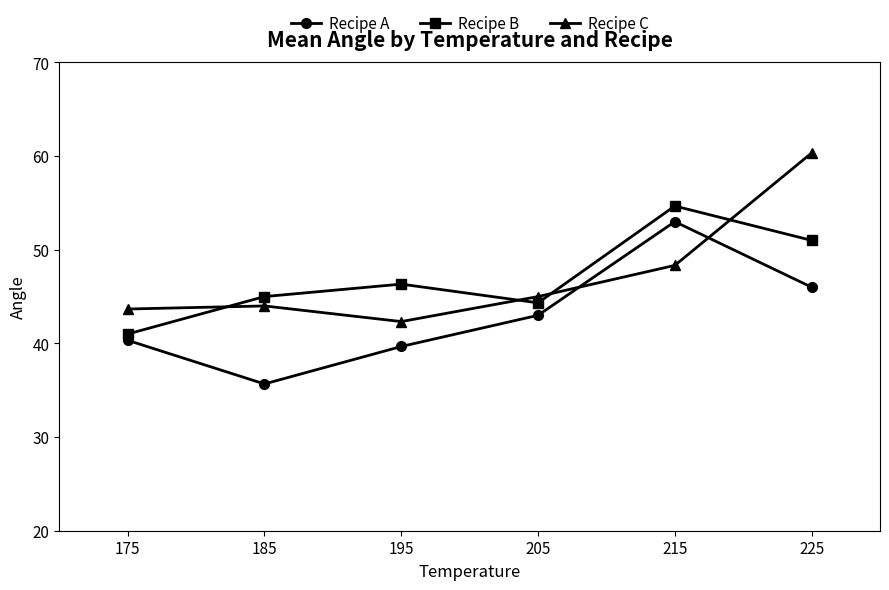

Does the chart display data point markers on the line(s)?

Yes